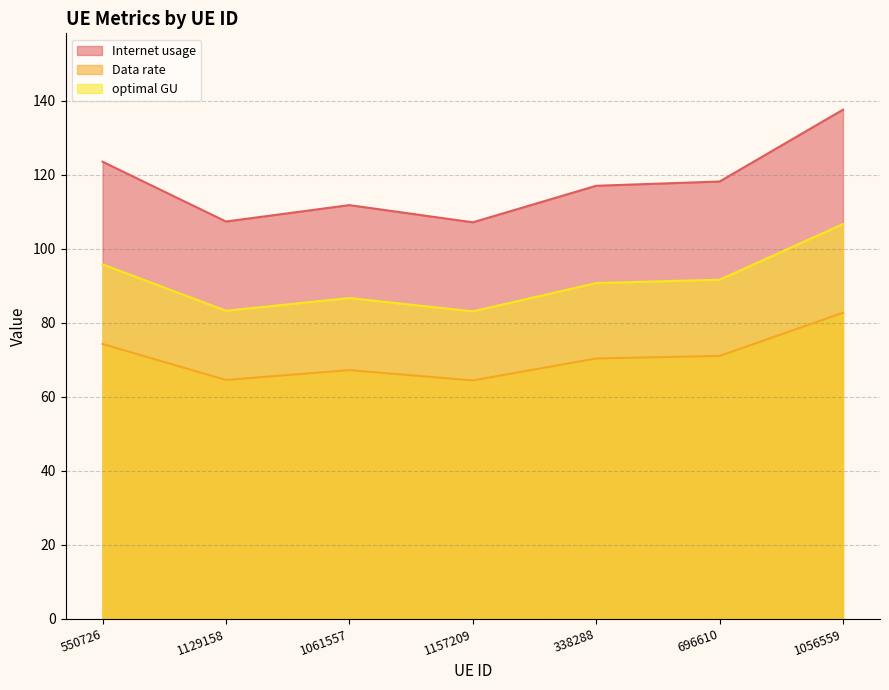

True or false: Data rate has more than 0 interior local peaks.

True